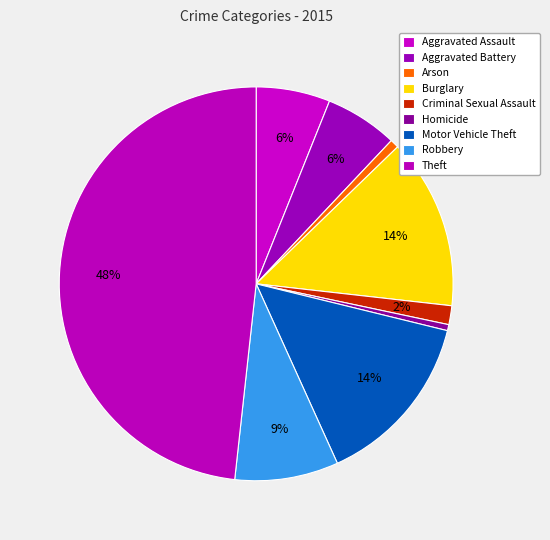

To the nearest percent, what percentage of the pie is Theft?

48%